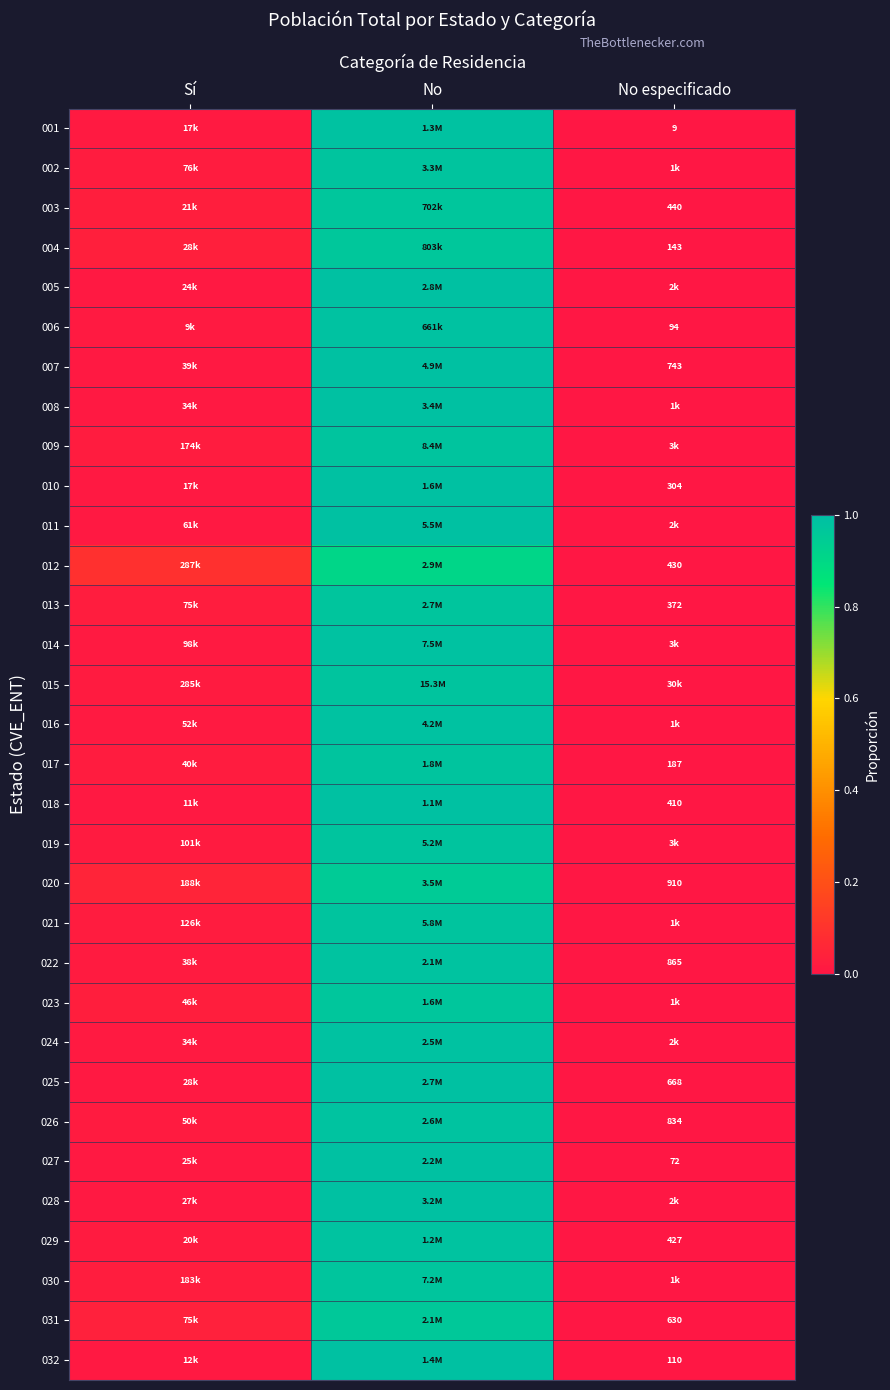

How many distinct data groups are displayed?

32